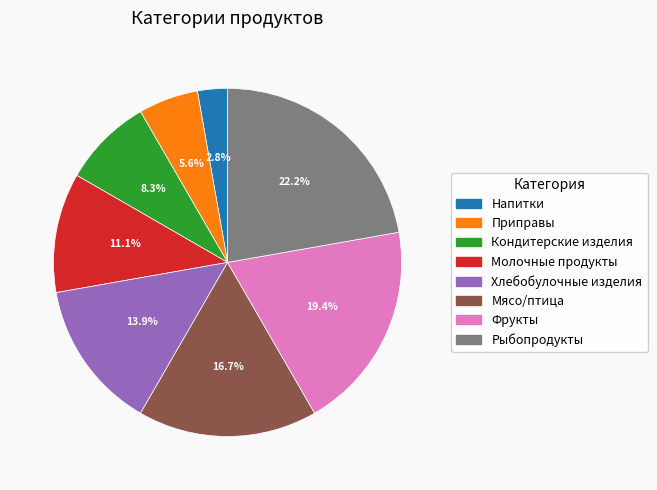

Between Напитки and Молочные продукты, which is larger?

Молочные продукты